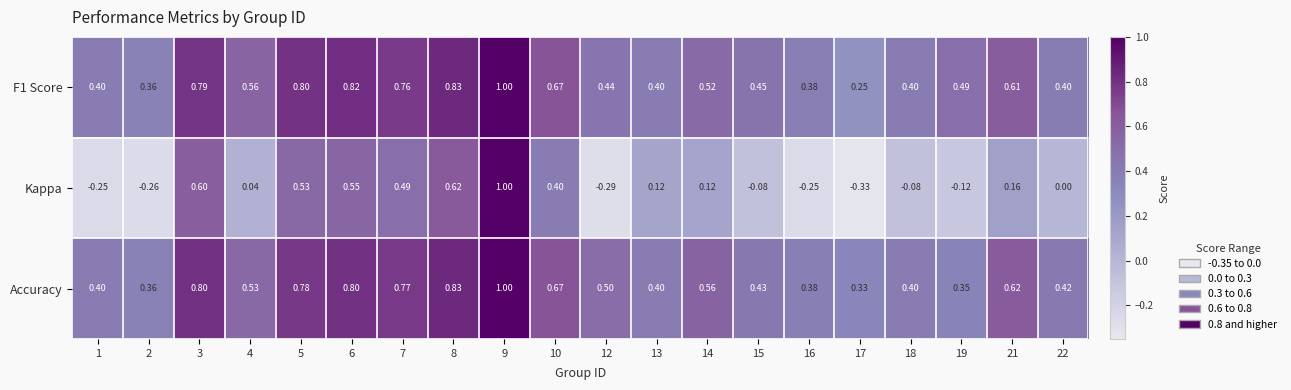

Between 10 and 21, which series saw the biggest shift?

Kappa